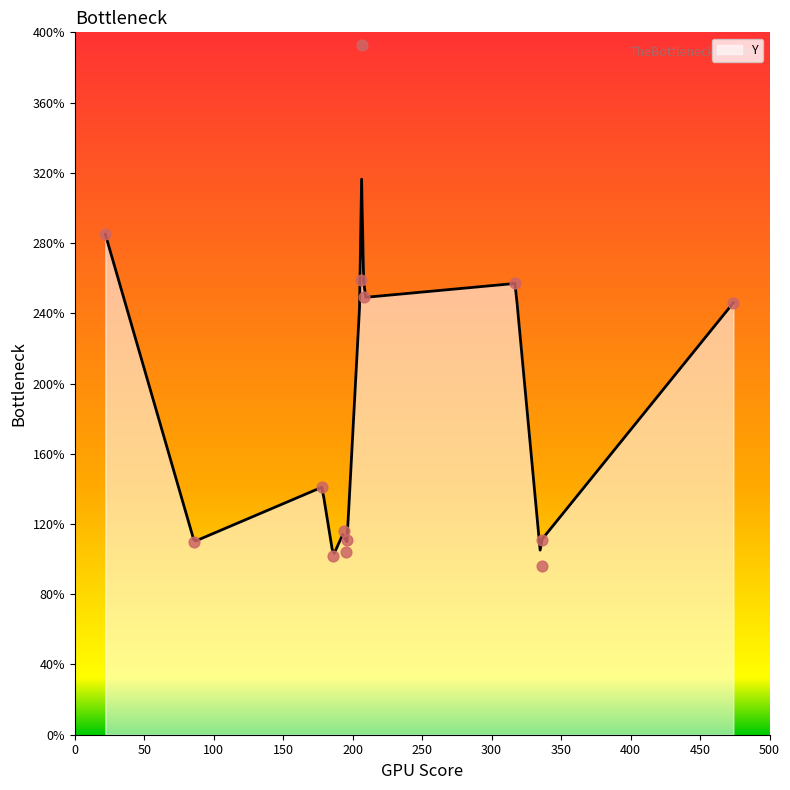

Between 206 and 336, which is larger?

206